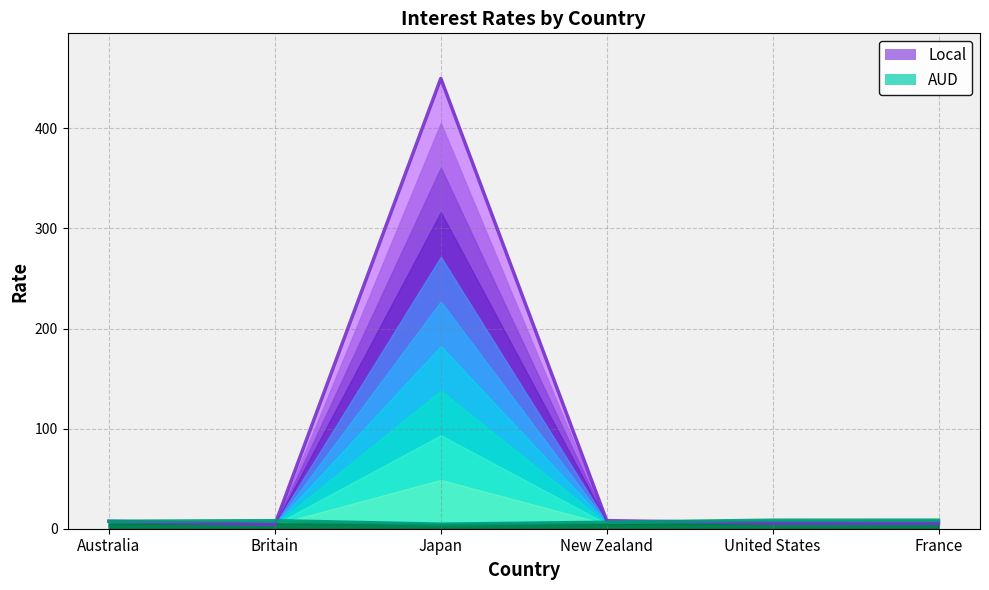

Between United States and France, which series saw the biggest shift?

Local